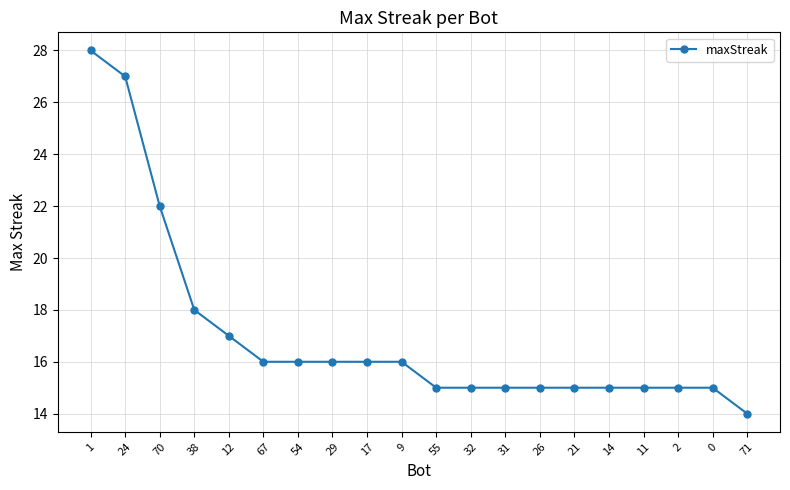

The value at 32 is 15. True or false?

True